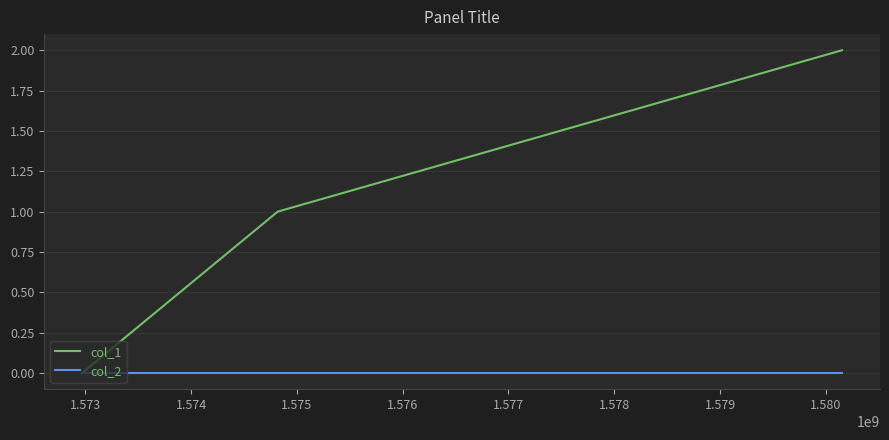

Reading left to right, list all the values displayed in this chart.

col_1: 0	1	2
col_2: 0	0	0